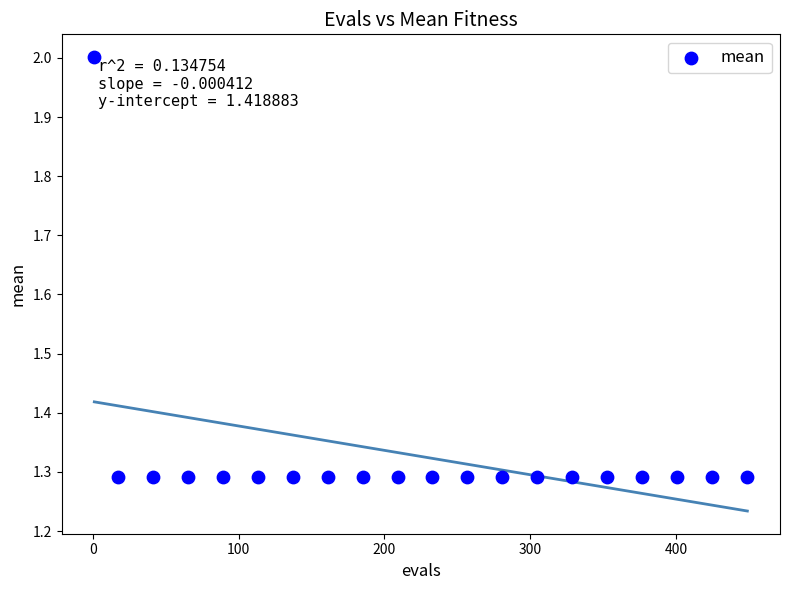

What is the range of X values (max minus min)?

448.0